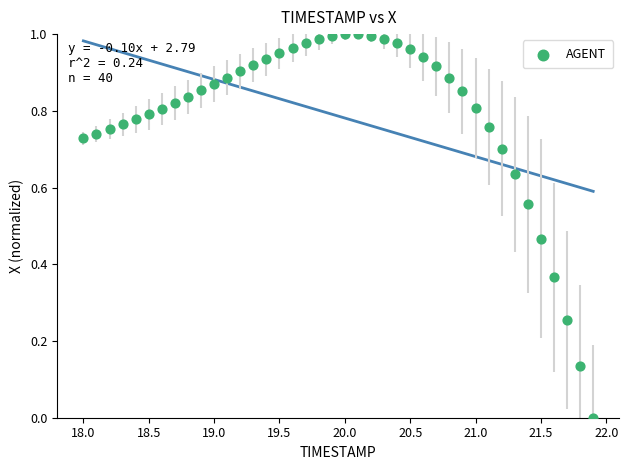

What is the range of X values (max minus min)?

3.9